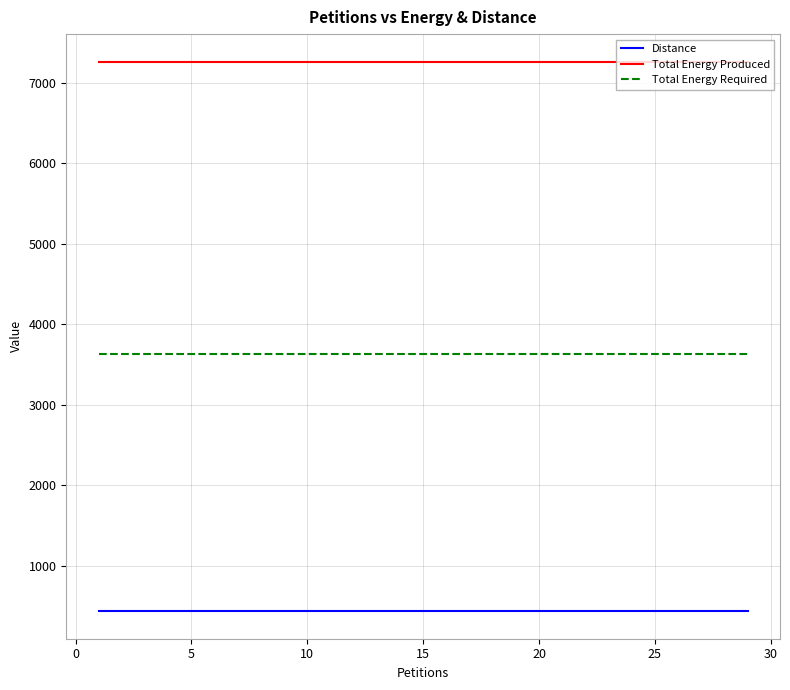

What is the highest value of the Total Energy Required series?

3635